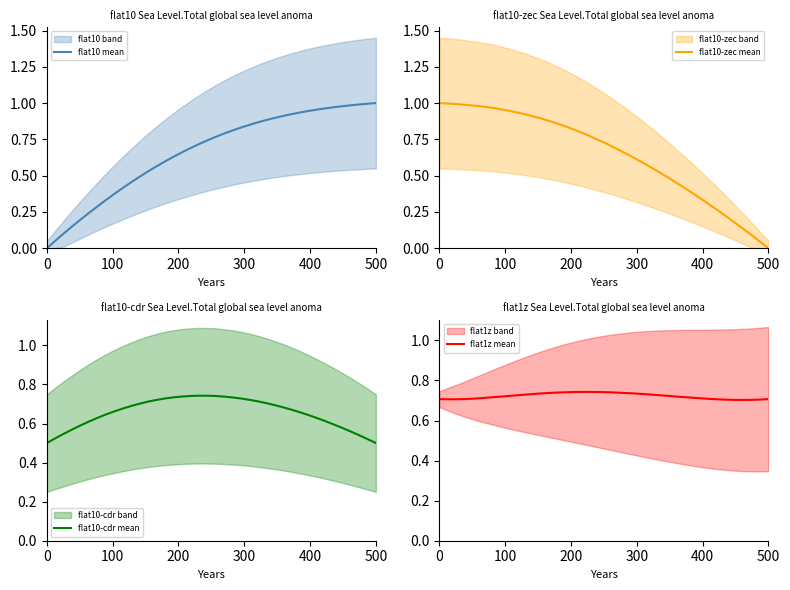

True or false: flat10-cdr mean and flat1z mean cross at least once.

False